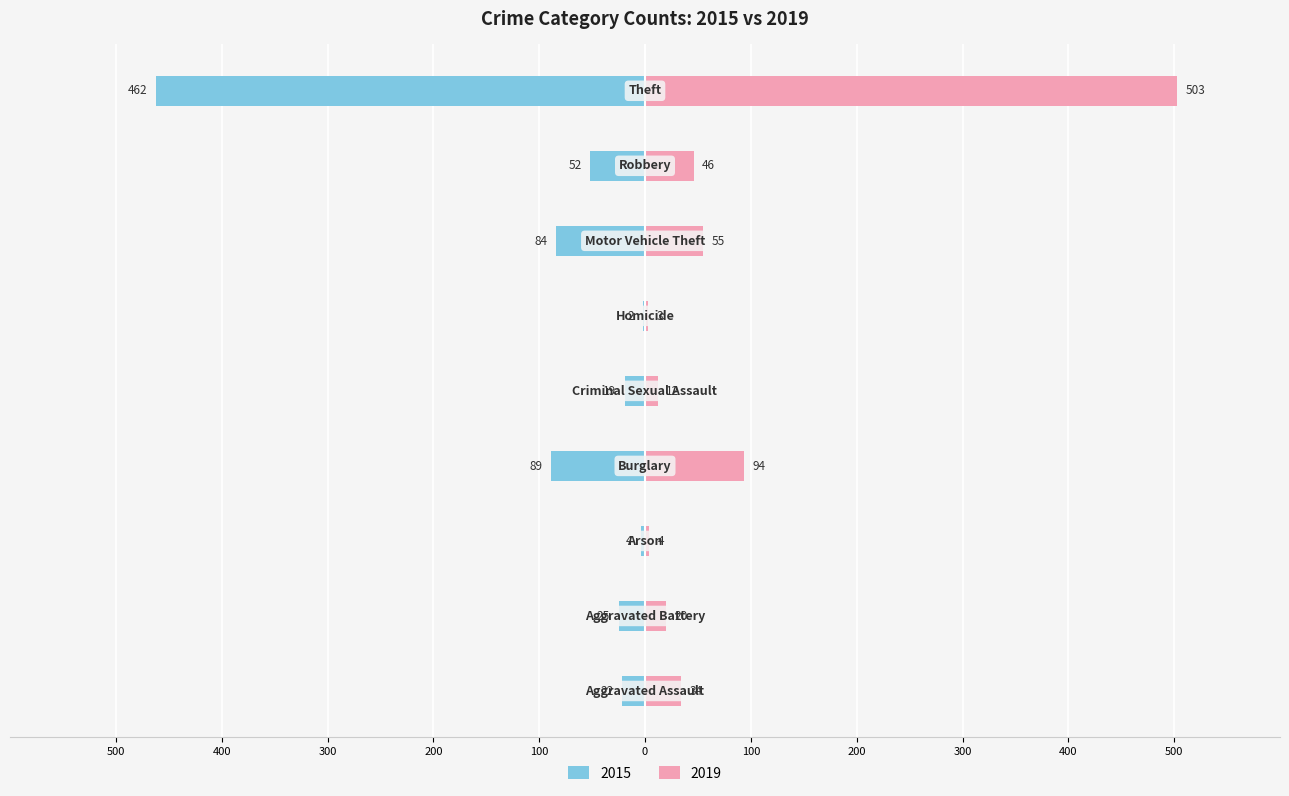

Reading left to right, what are all the values shown in this chart?

2015: -22	-25	-4	-89	-19	-2	-84	-52	-462
2019: 34	20	4	94	12	3	55	46	503